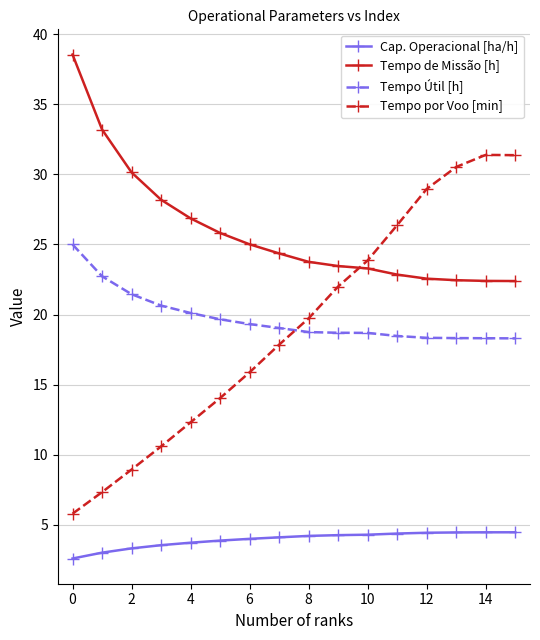

What is the value of the Tempo Útil [h] point at the 11th from the left?

18.7